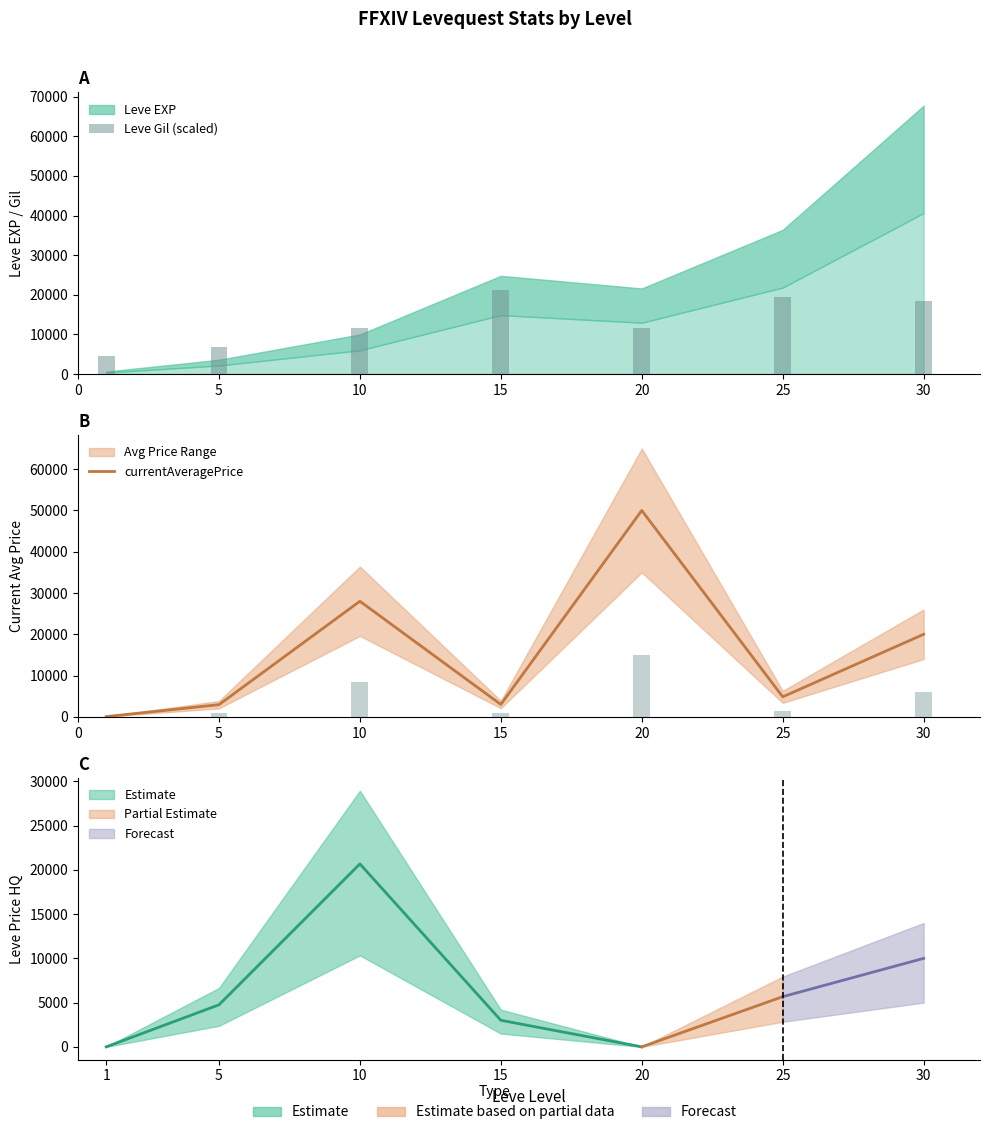

Which series has the widest spread of values?

currentAveragePrice